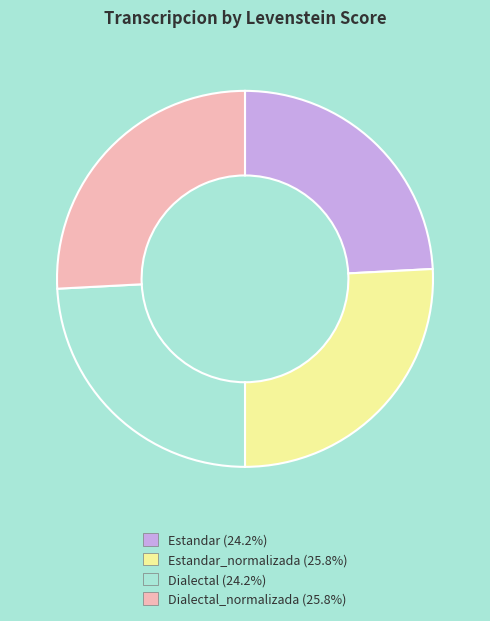

Is there any slice that represents more than half of the pie?

No